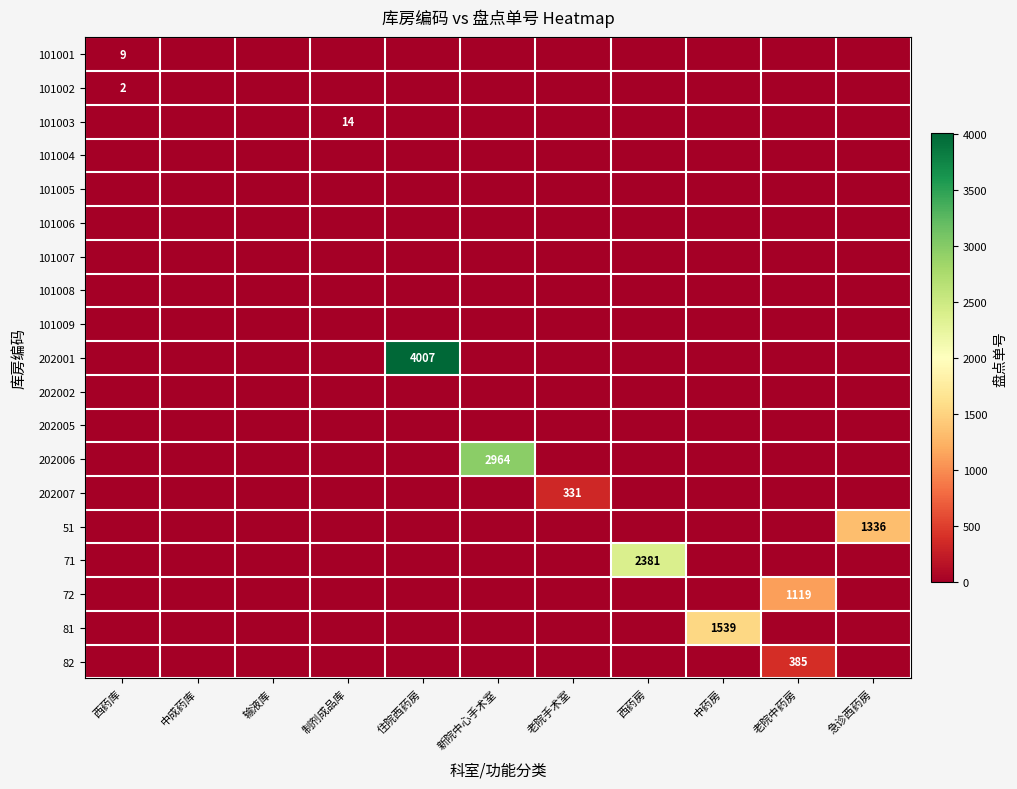

Is it true that 202007 equals 331 at 老院手术室?

True